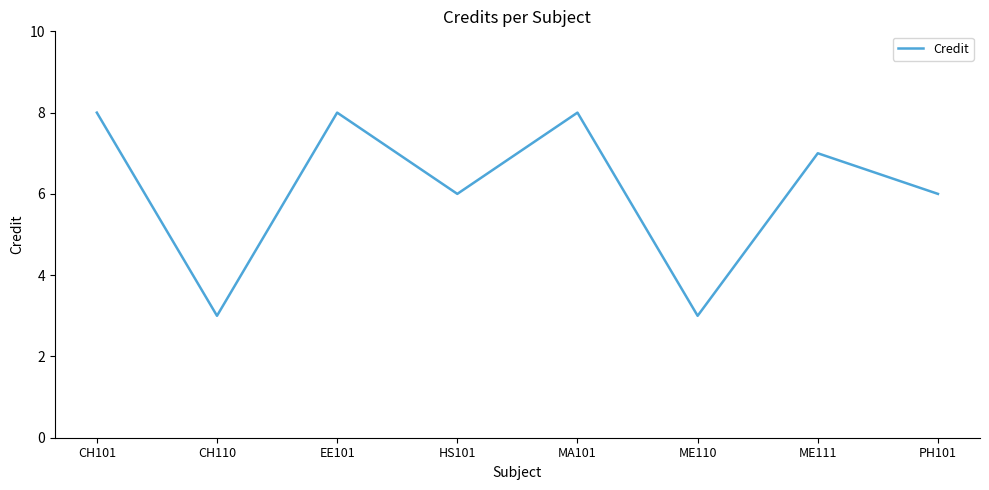

How many interior local valleys (lower than both neighbors) does the data have?

3